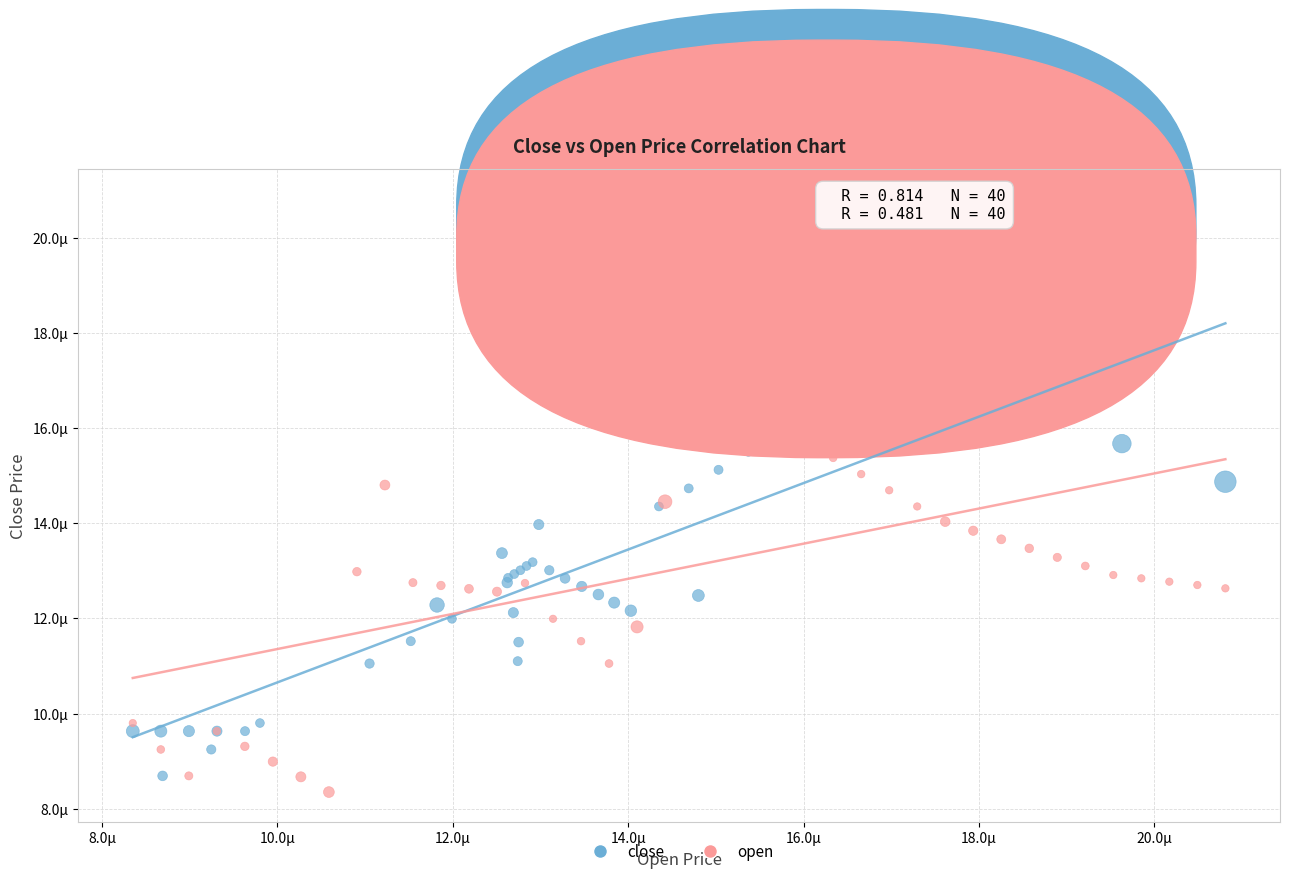

Which series has the widest spread of Y values?

open